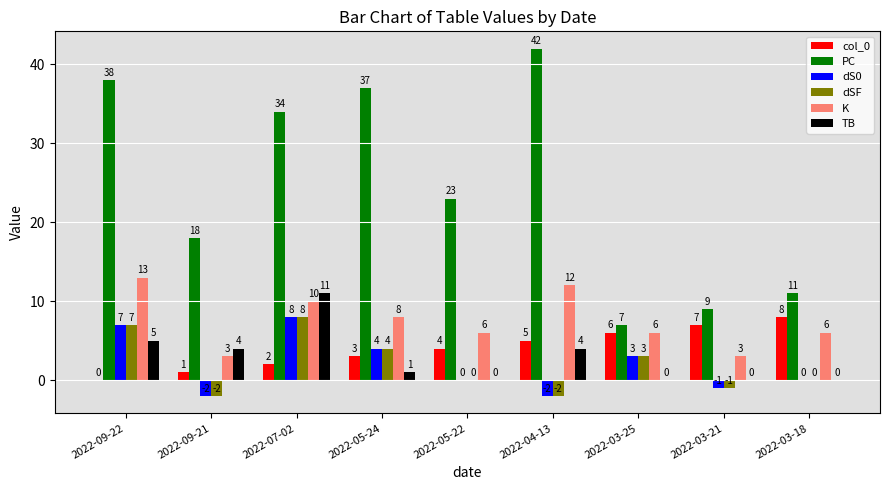

The PC series shows 23 at 2022-05-22. True or false?

True